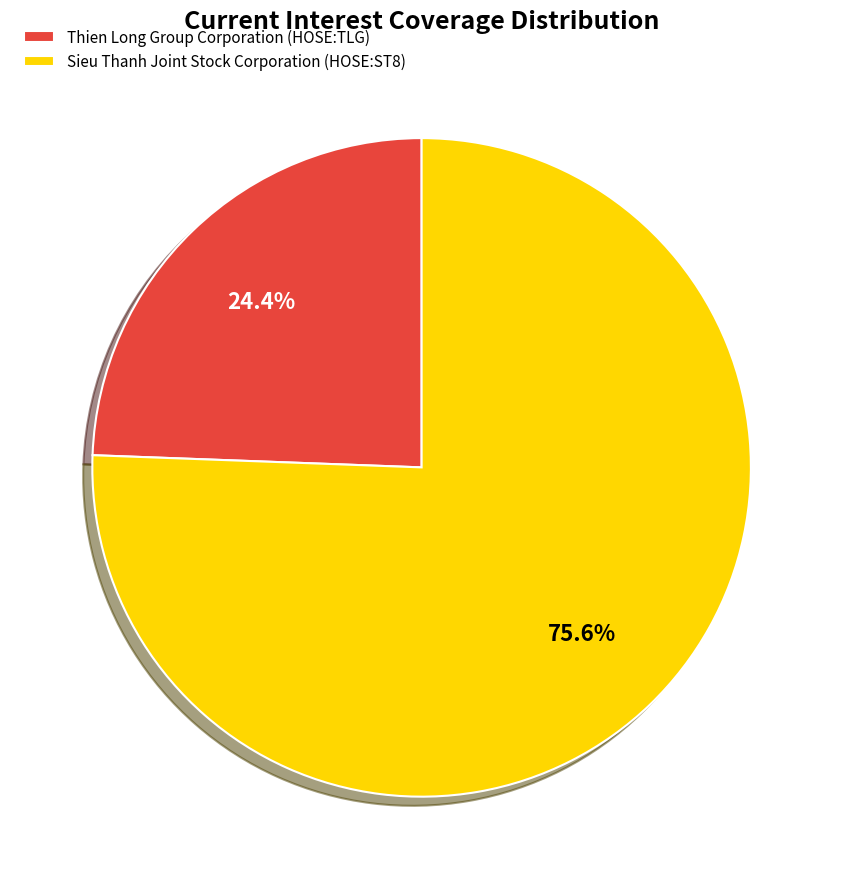

Which has a higher value, Sieu Thanh Joint Stock Corporation (HOSE:ST8) or Thien Long Group Corporation (HOSE:TLG)?

Sieu Thanh Joint Stock Corporation (HOSE:ST8)